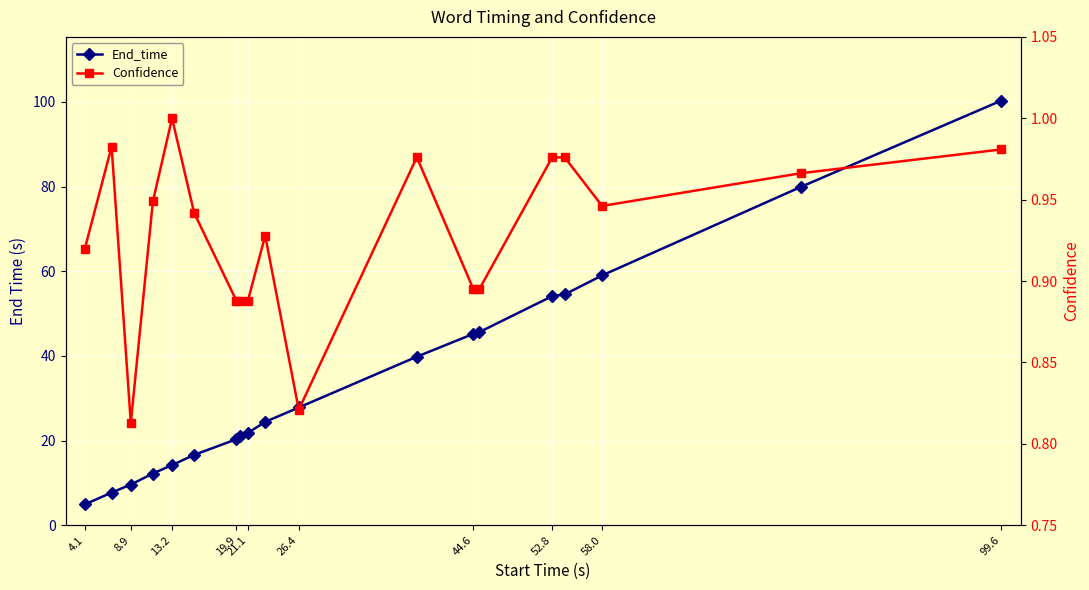

Between 13.2 and 21.1, which series saw the biggest shift?

End_time